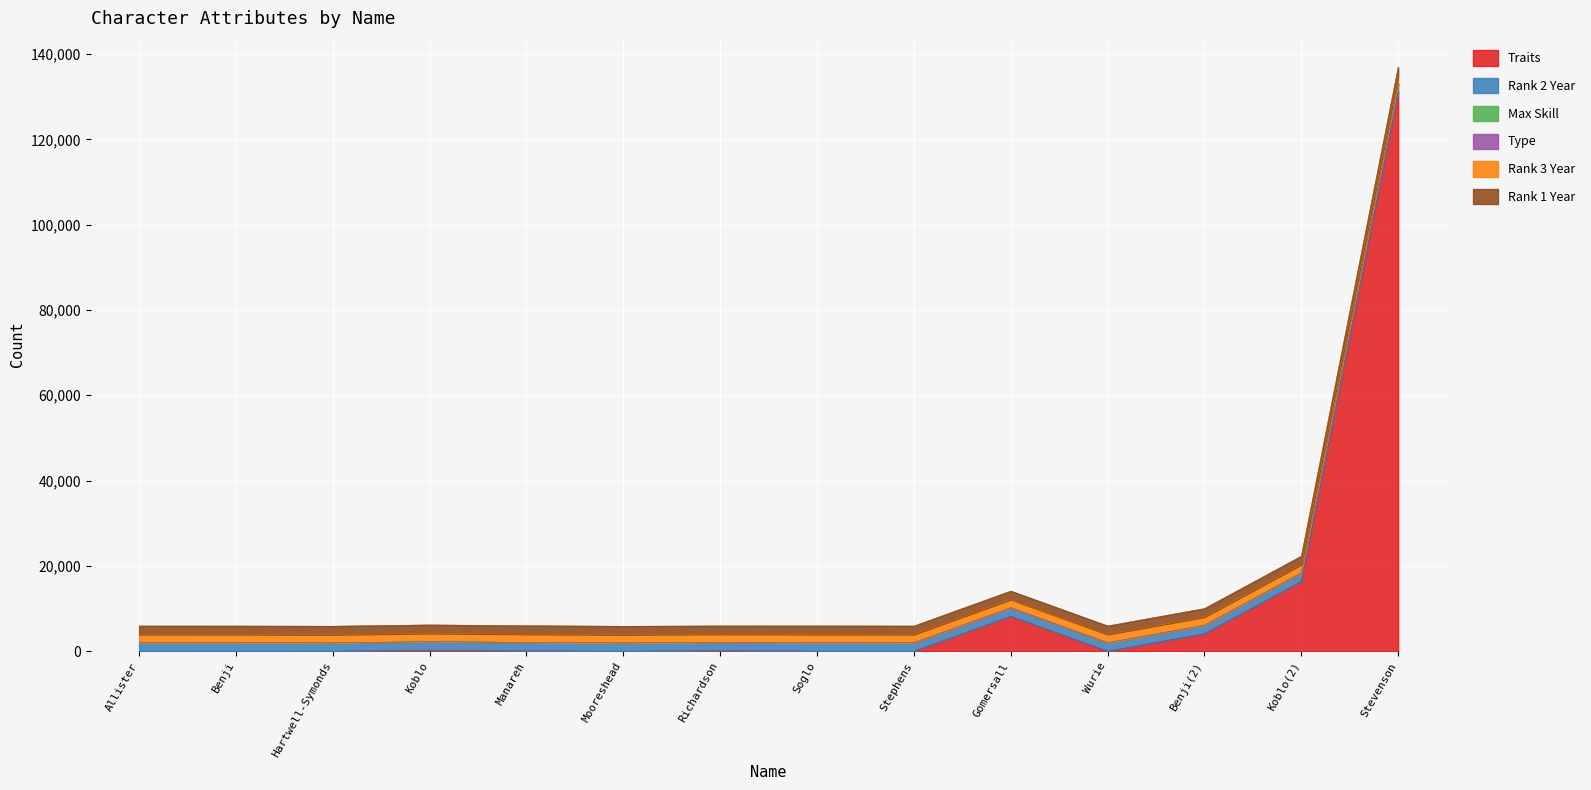

How many data points in Rank 2 Year are less than 1990?

4